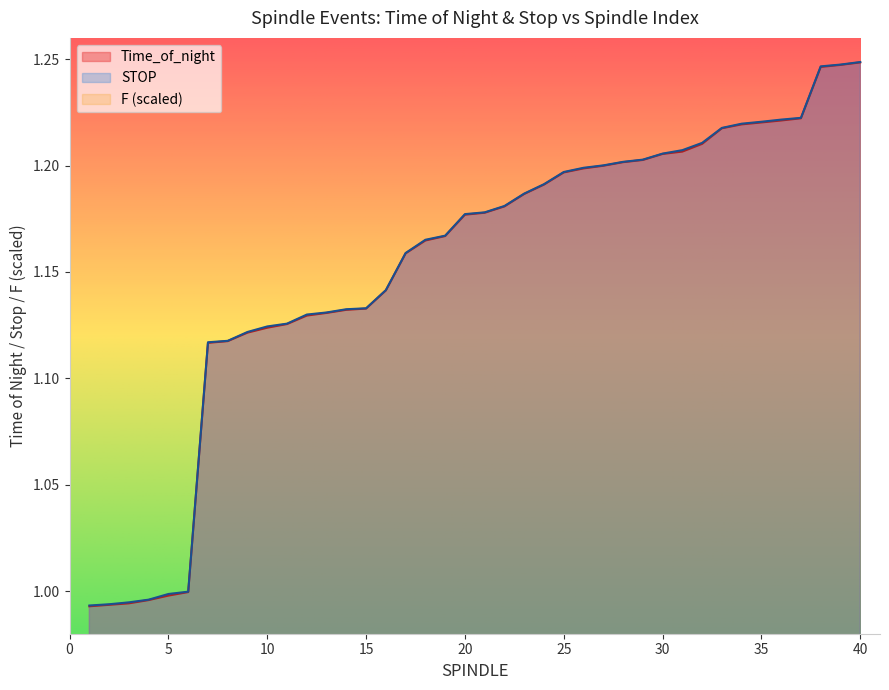

The value of Time_of_night at 11 is 1.1. True or false?

True